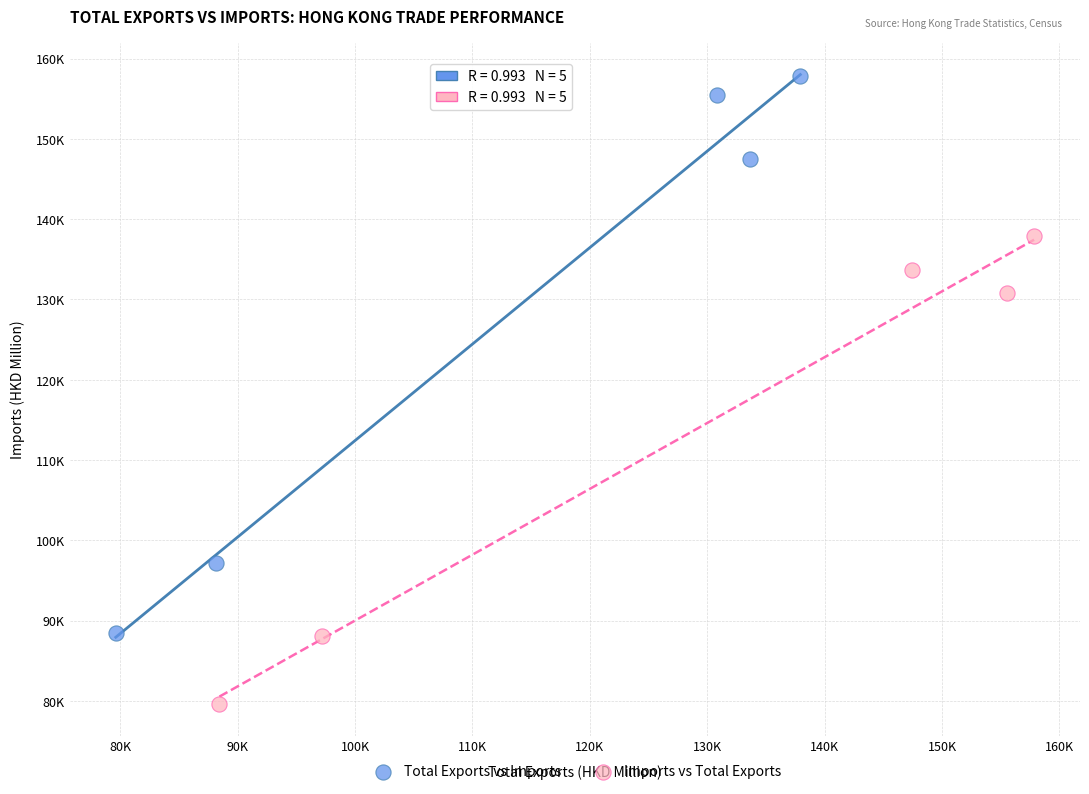

Which series reaches the minimum Y coordinate?

Imports vs Total Exports